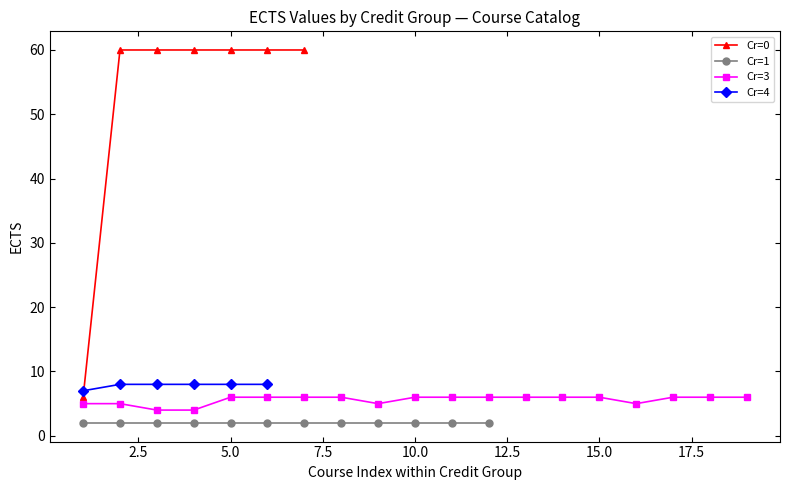

Where is the first local maximum for 0 Credits?

2